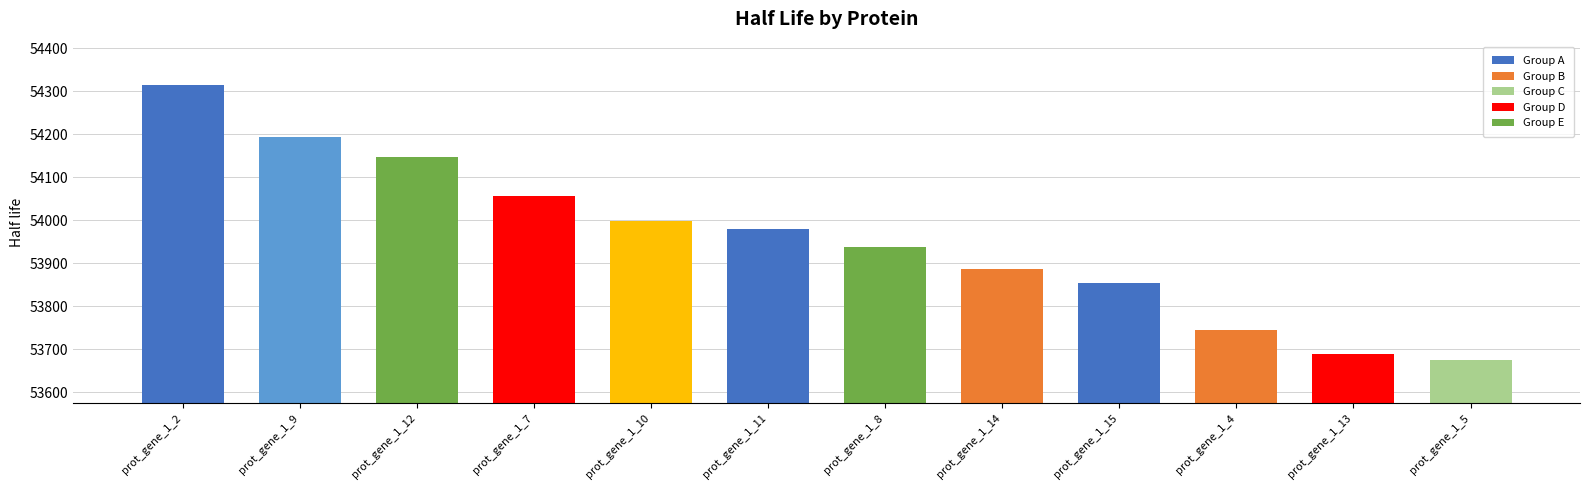

How many categories are shown in the chart?

12